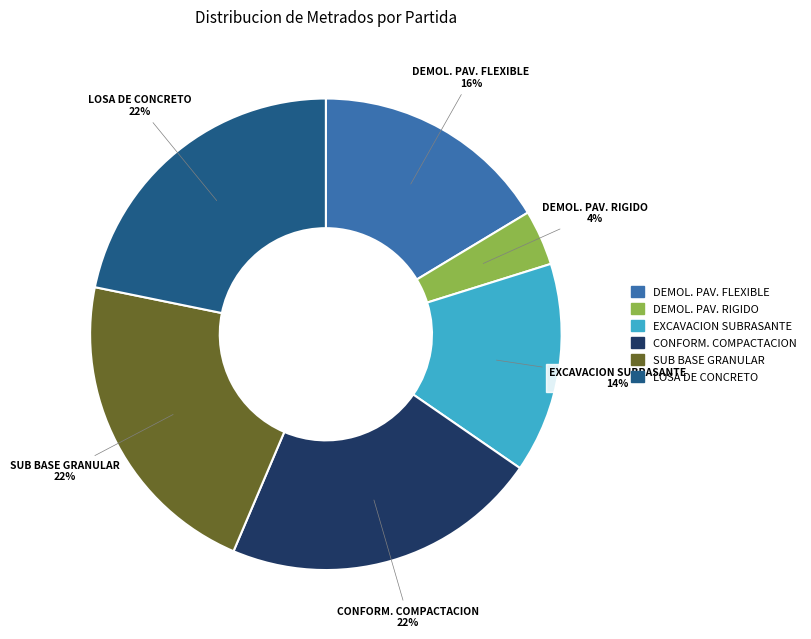

How many slices are in this pie chart?

6